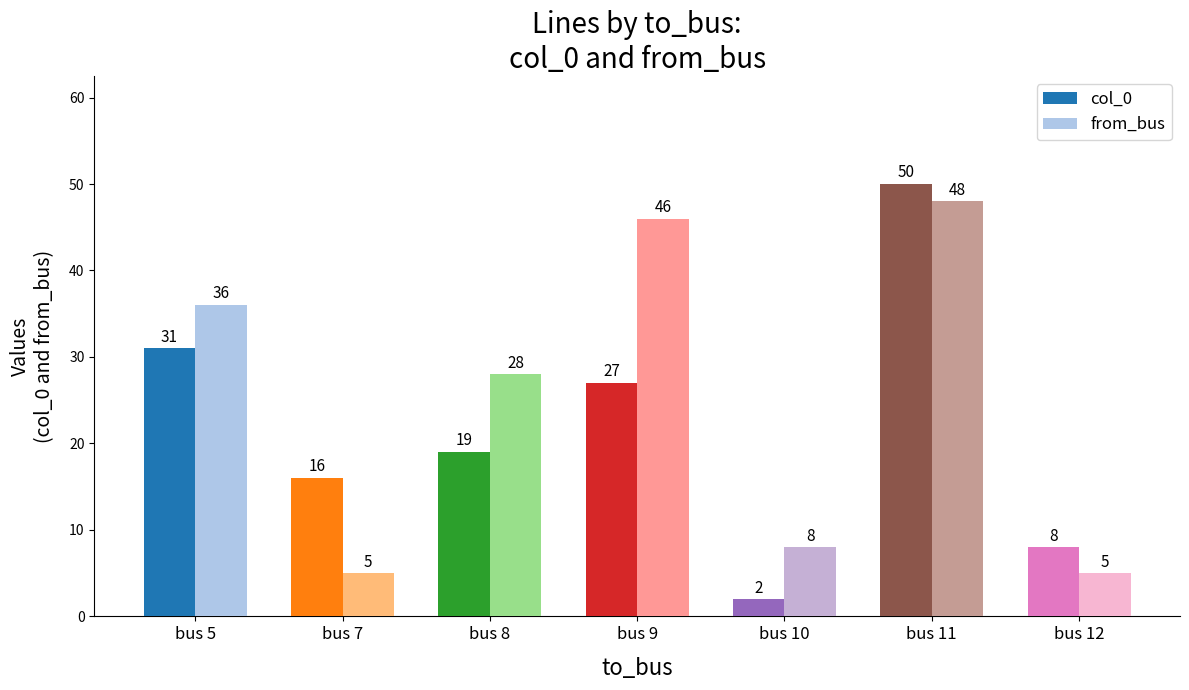

The col_0 series shows 16 at bus 7. True or false?

True